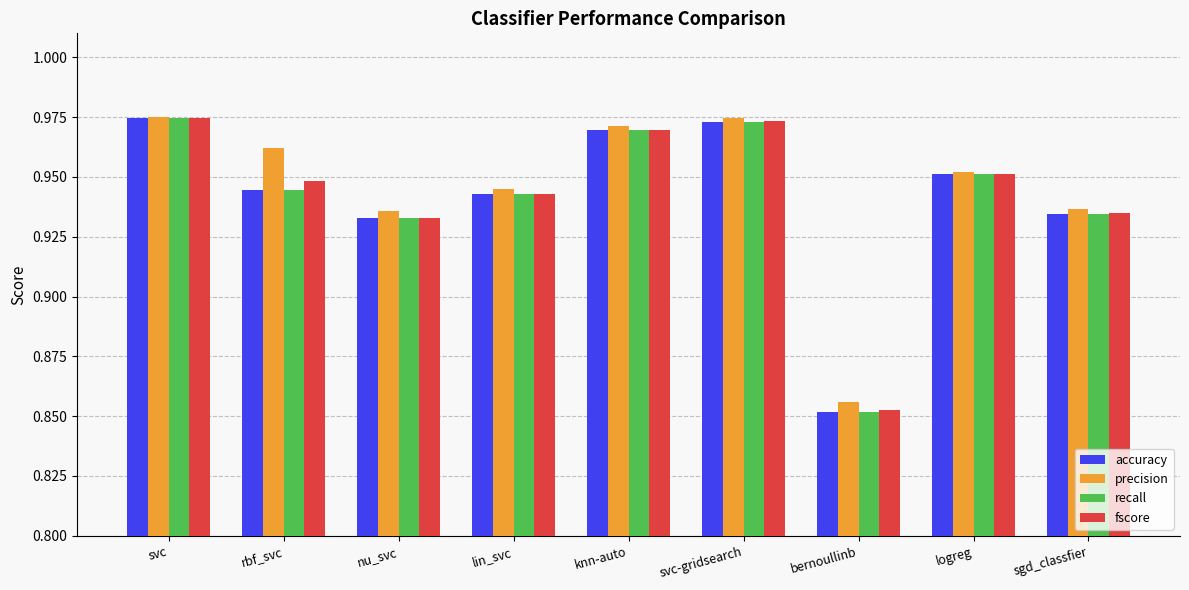

Which series changed the most between rbf_svc and lin_svc?

precision